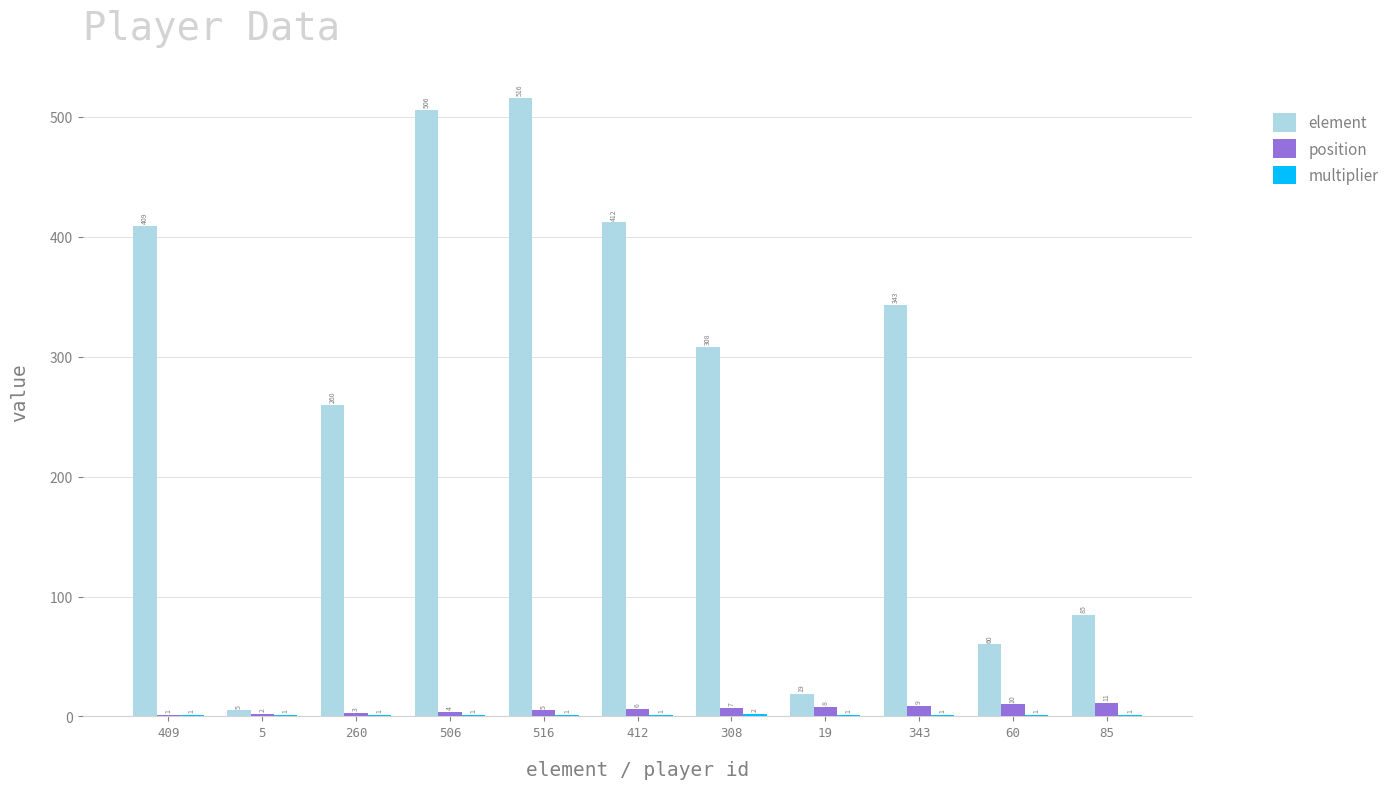

What is the total value across all series at 5?

8